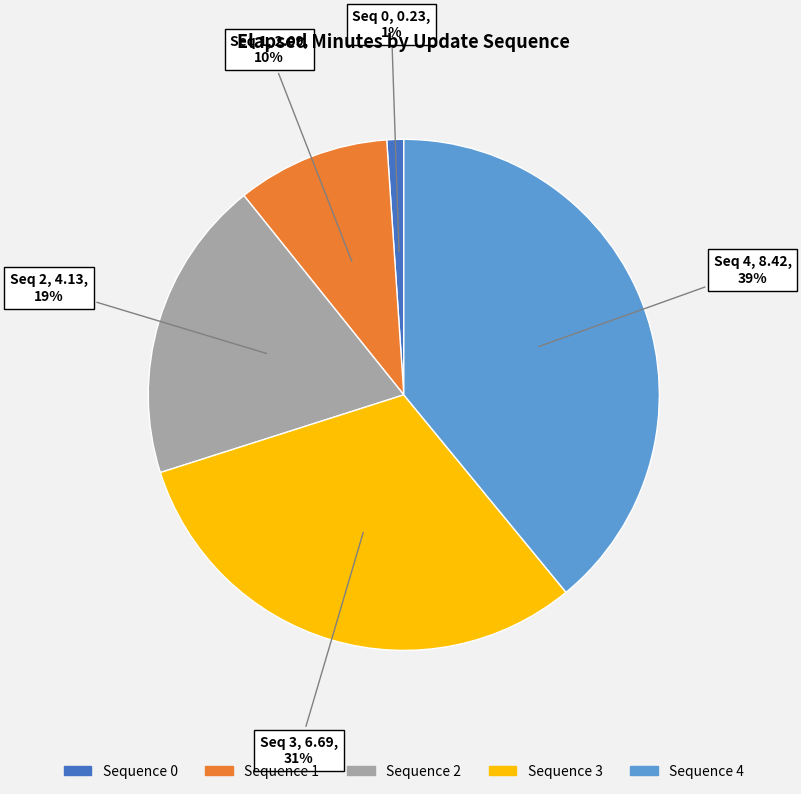

Count the number of slices in the pie.

5